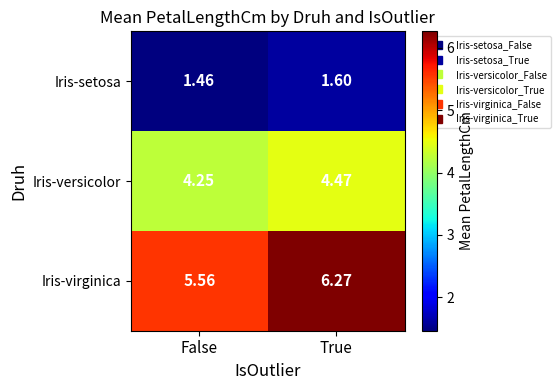

What is the total value across all series at False?

11.3